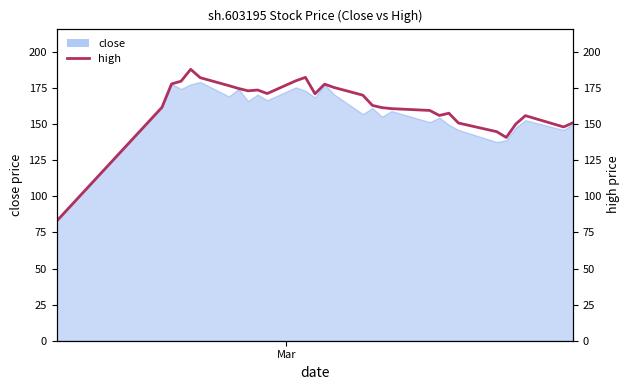

How many interior local valleys (lower than both neighbors) does the data have?

6